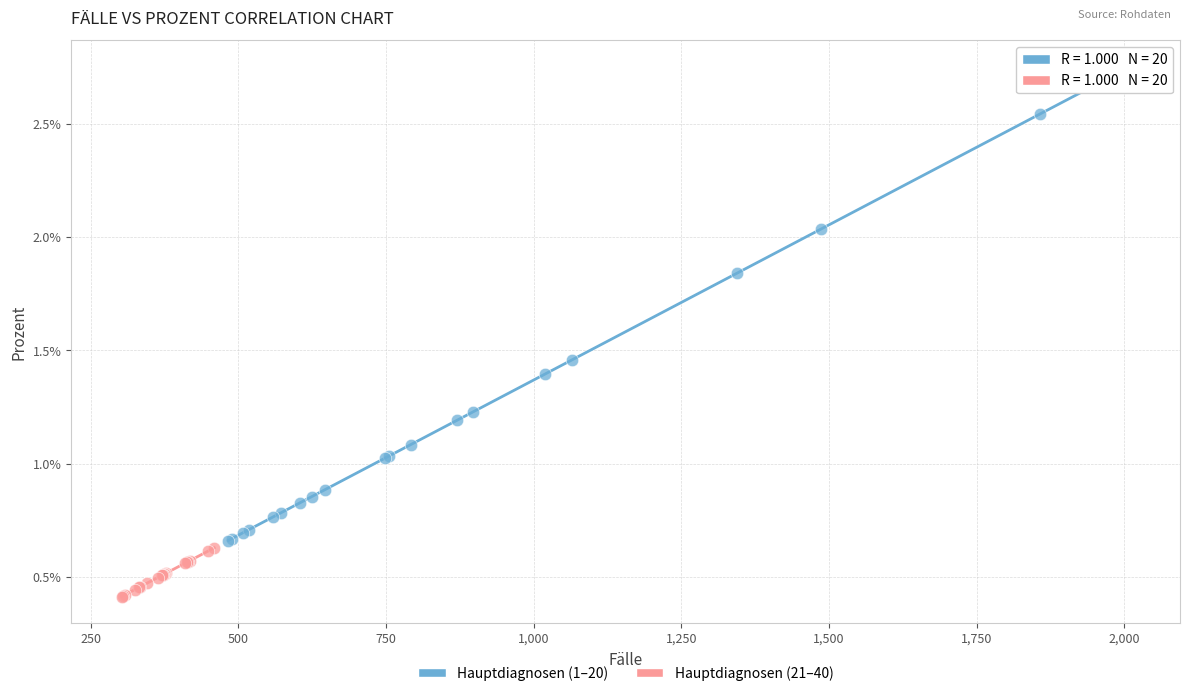

What are all the series names shown in the legend?

Hauptdiagnosen (1–20), Hauptdiagnosen (21–40)